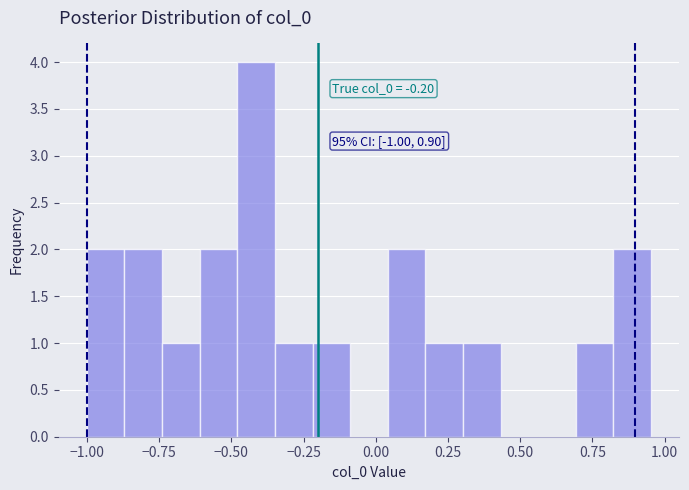

Around what value on the x-axis is the tallest bar? Give the approximate position of its centre, as read against the axis.

-0.40